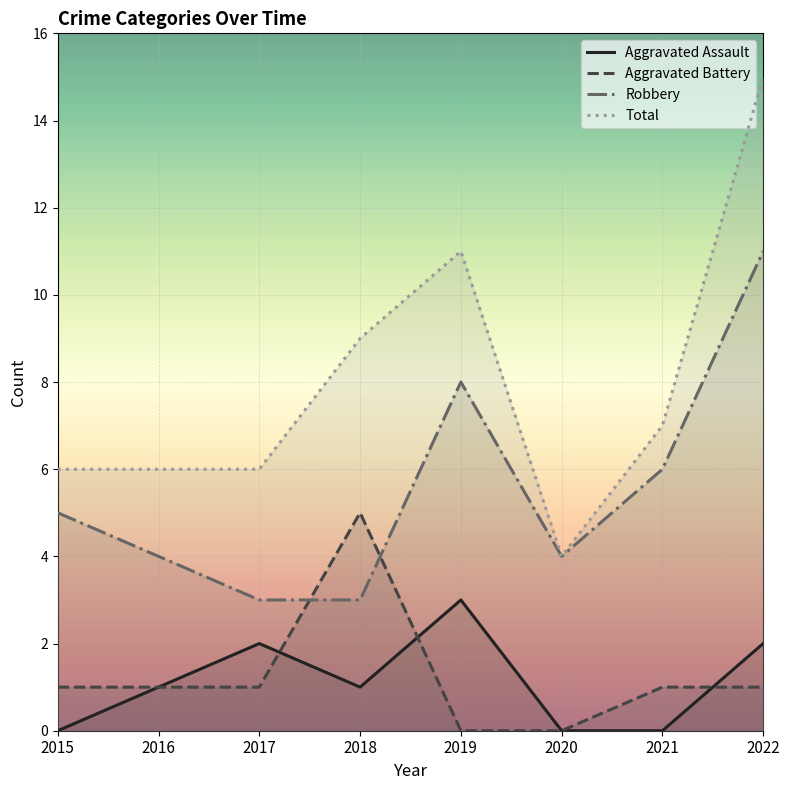

Where does the Total series first go above 7?

2018